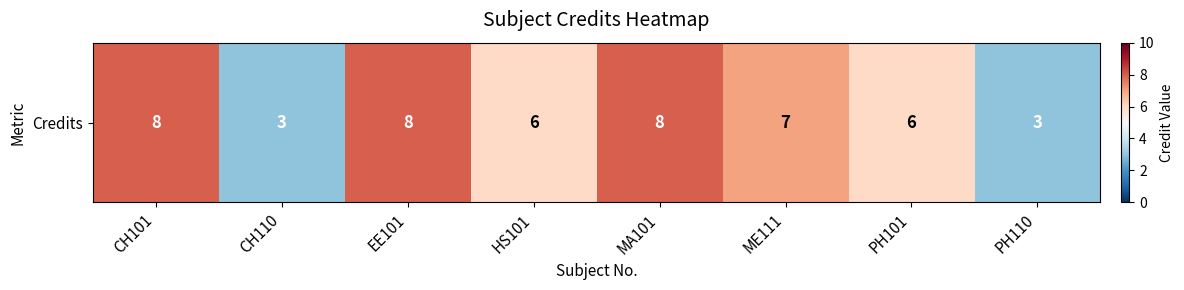

Approximately how many times larger is the value at CH110 compared to EE101?

0.4